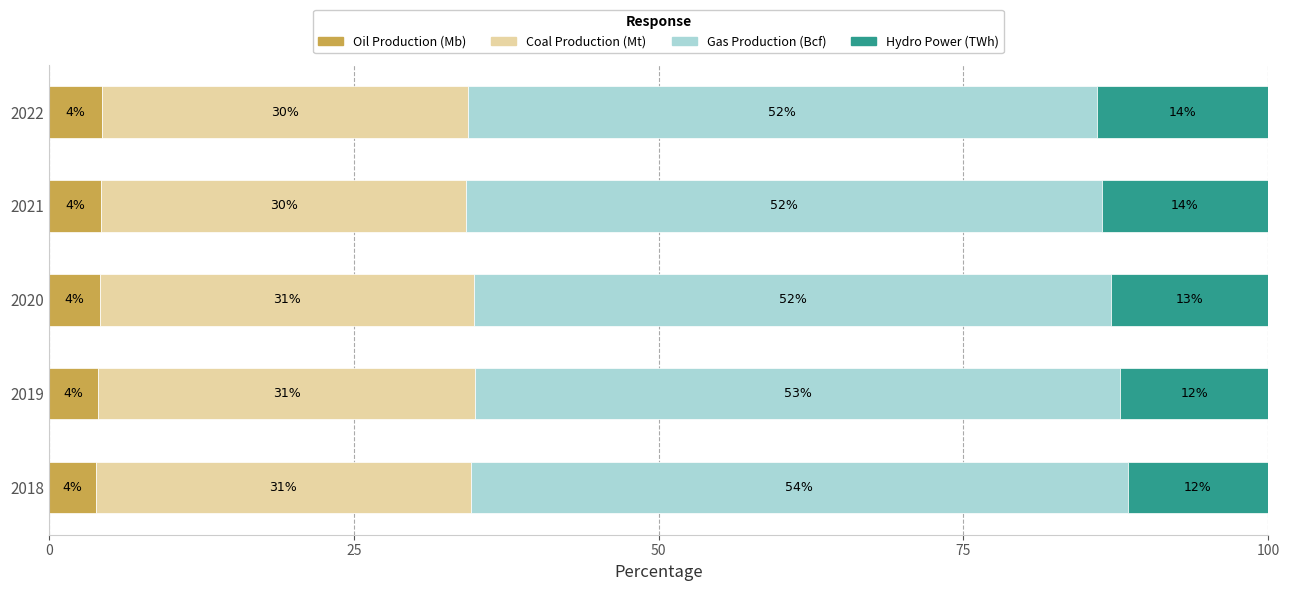

How many series are shown in this chart?

4